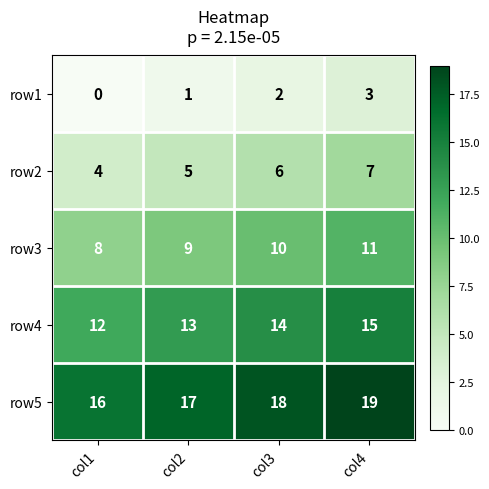

Is the value of row1 at col1 greater than the value of row5 at col1?

No